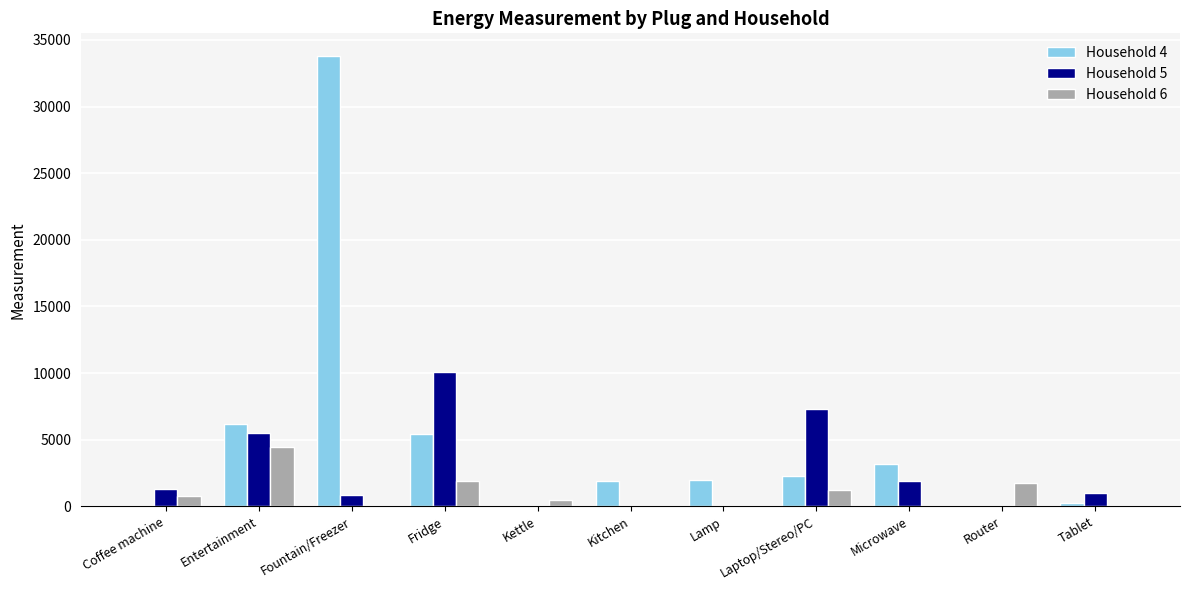

Between Kettle and Kitchen, which series saw the biggest shift?

Household 4